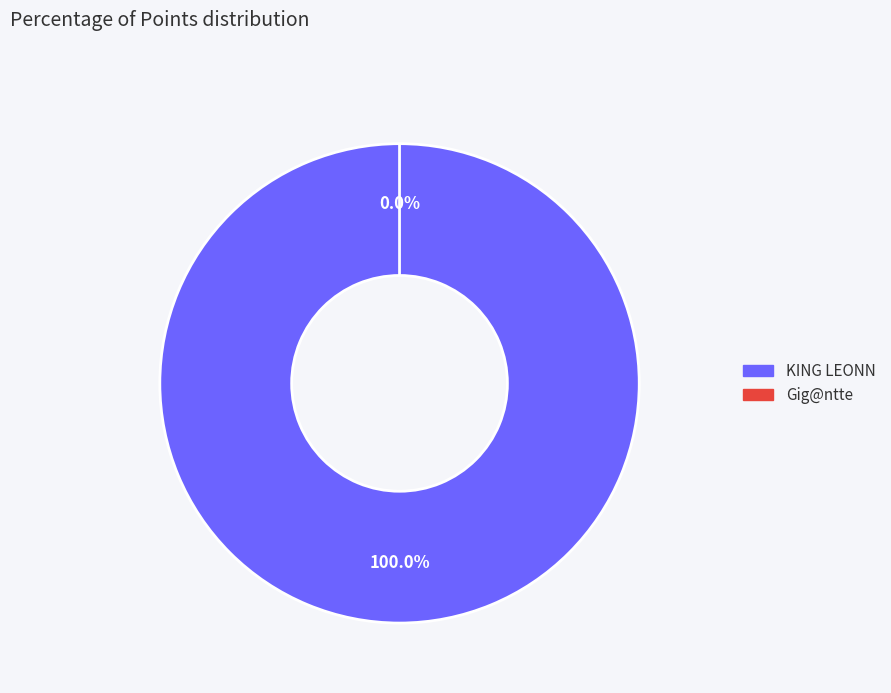

Combined, what portion of the pie is KING LEONN and Gig@ntte?

100.0%